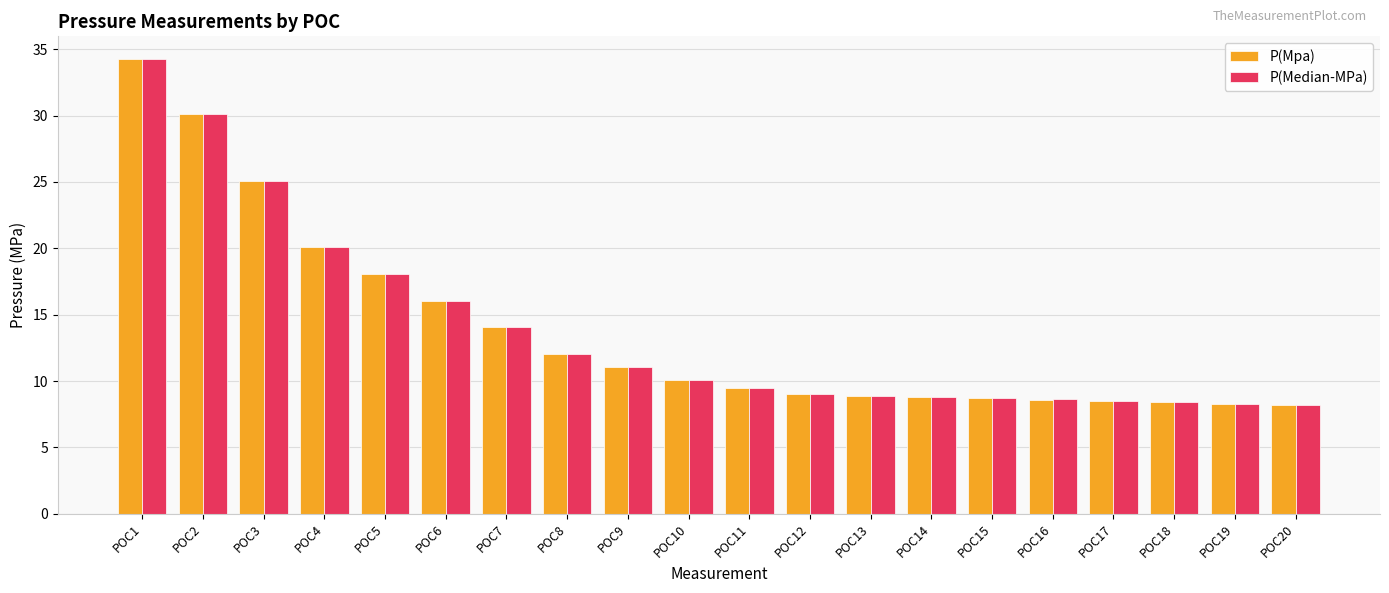

What is the difference between the P(Median-MPa) values at POC2 and POC18?

21.7